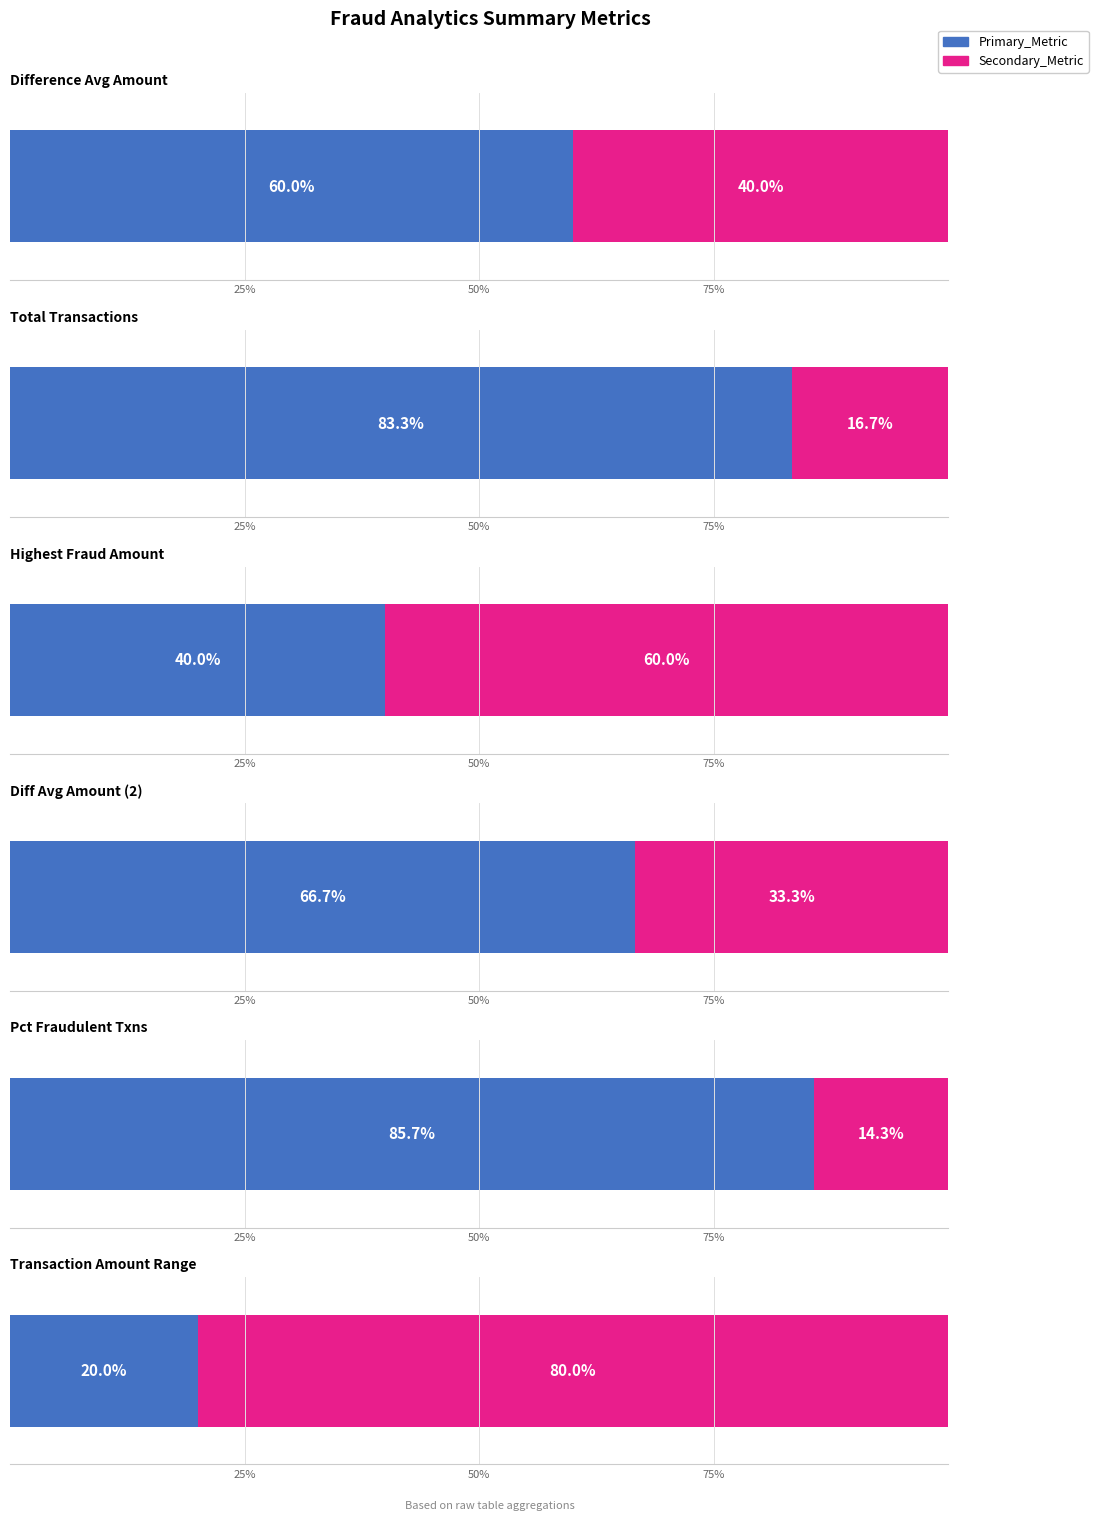

Which series has the largest range (max minus min)?

Primary_Metric